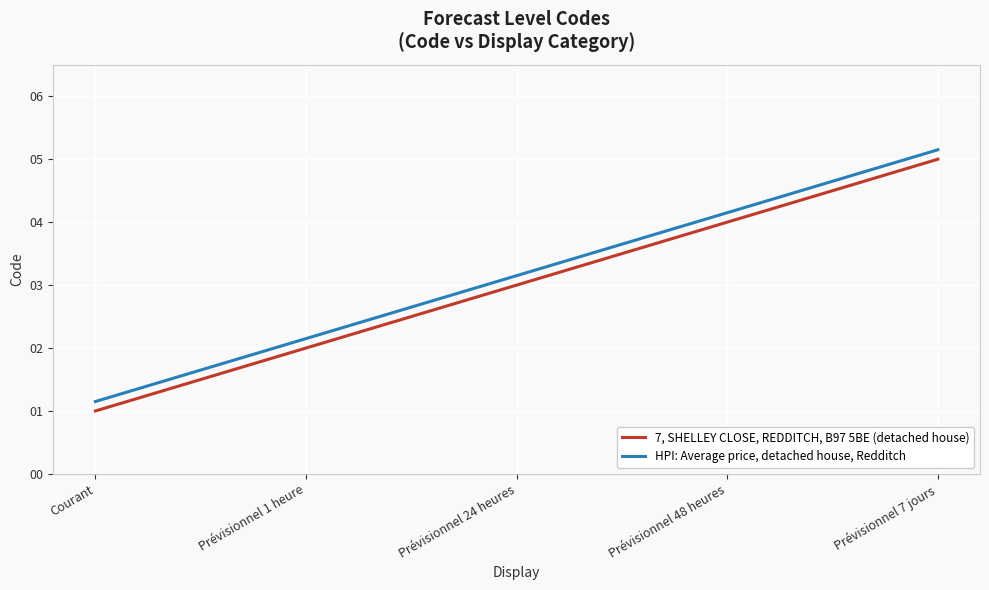

Rank the series by their maximum value, from lowest to highest.

7, SHELLEY CLOSE, REDDITCH, B97 5BE (detached house), HPI: Average price, detached house, Redditch